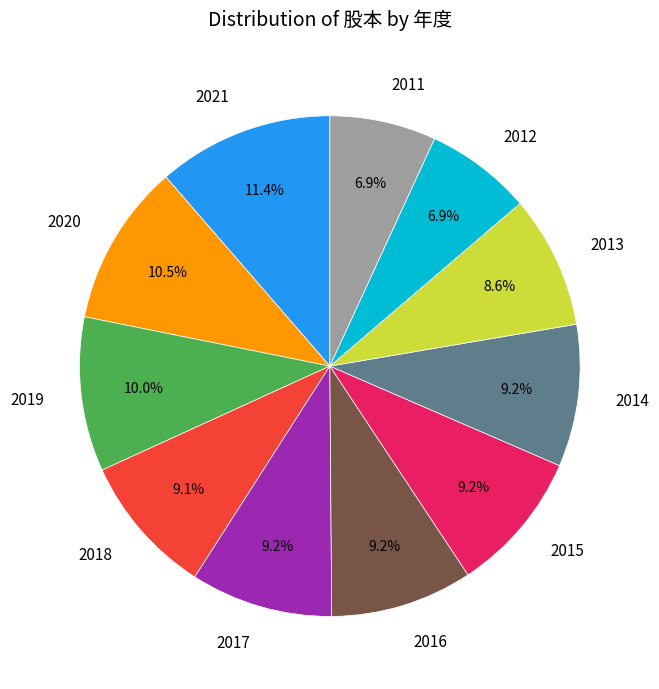

How many slices are in this pie chart?

11